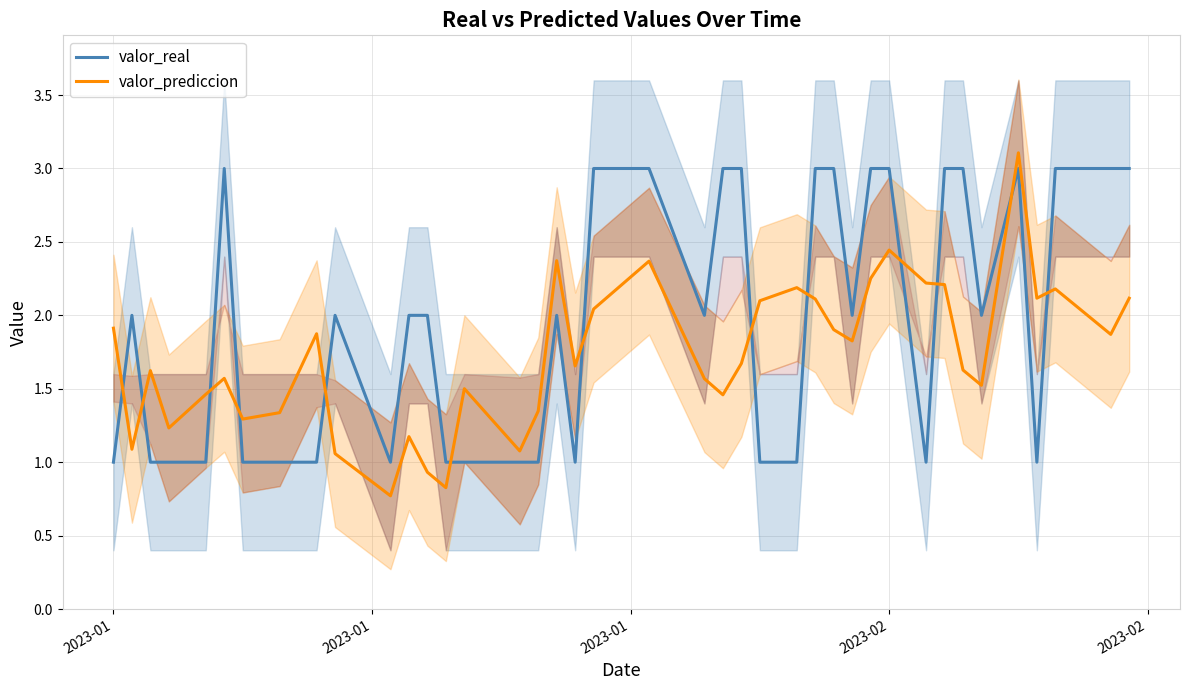

After their last crossing, which series has the higher values: valor_prediccion or valor_real?

valor_real